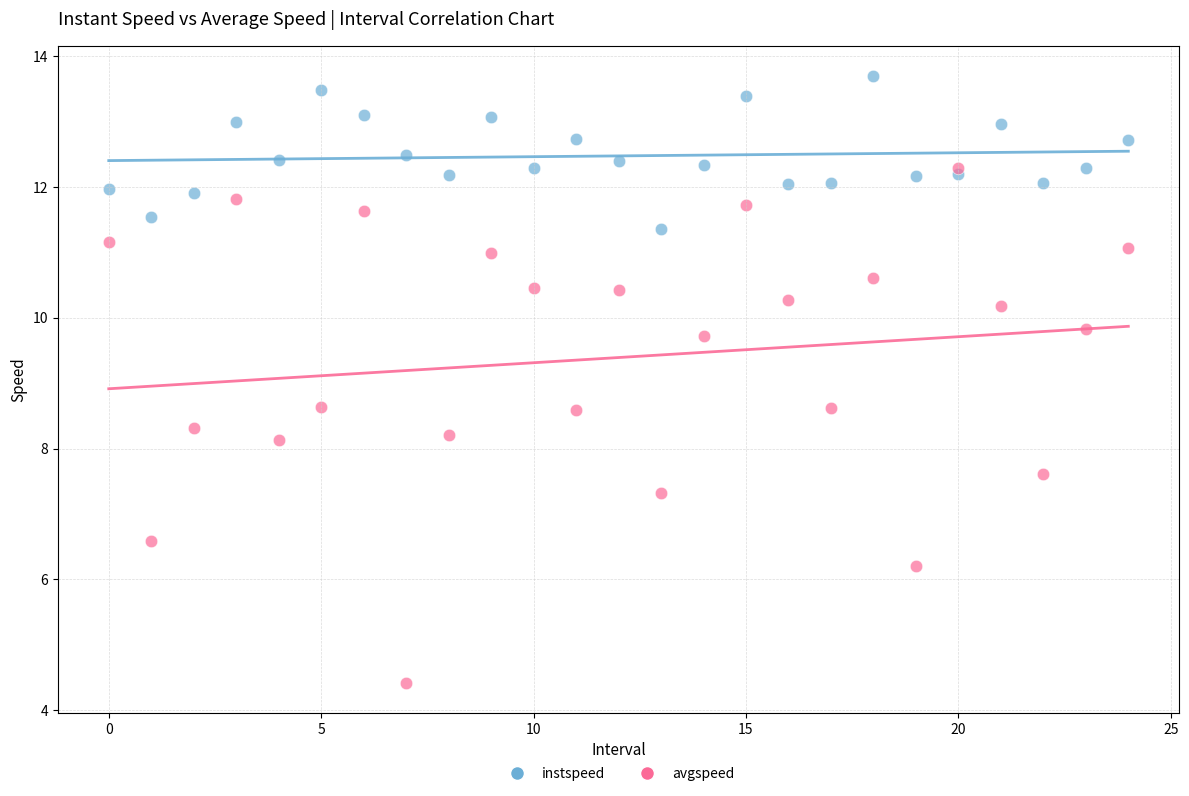

What are all the series names shown in the legend?

instspeed, avgspeed